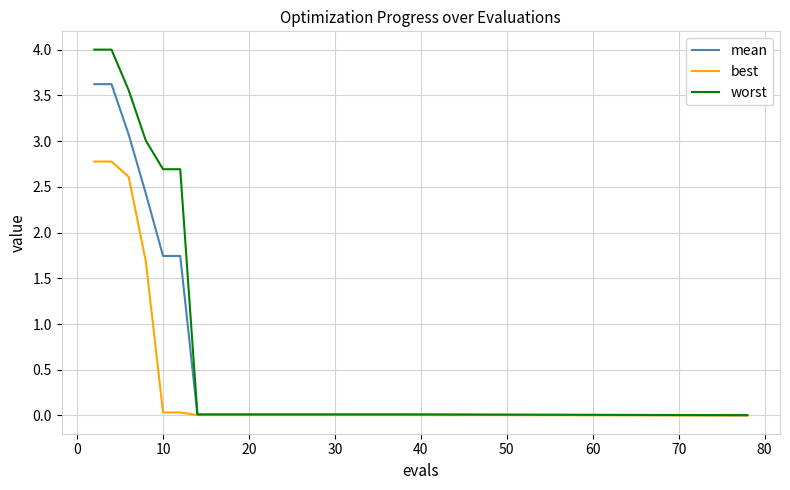

Which series has the largest total across all categories?

worst